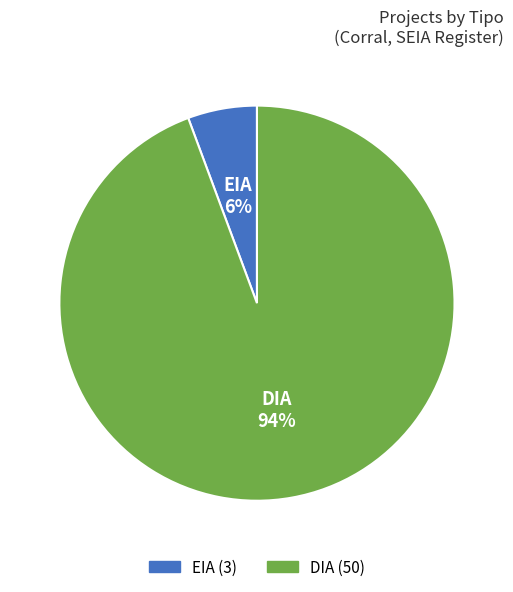

Which category has the biggest portion of the pie?

DIA